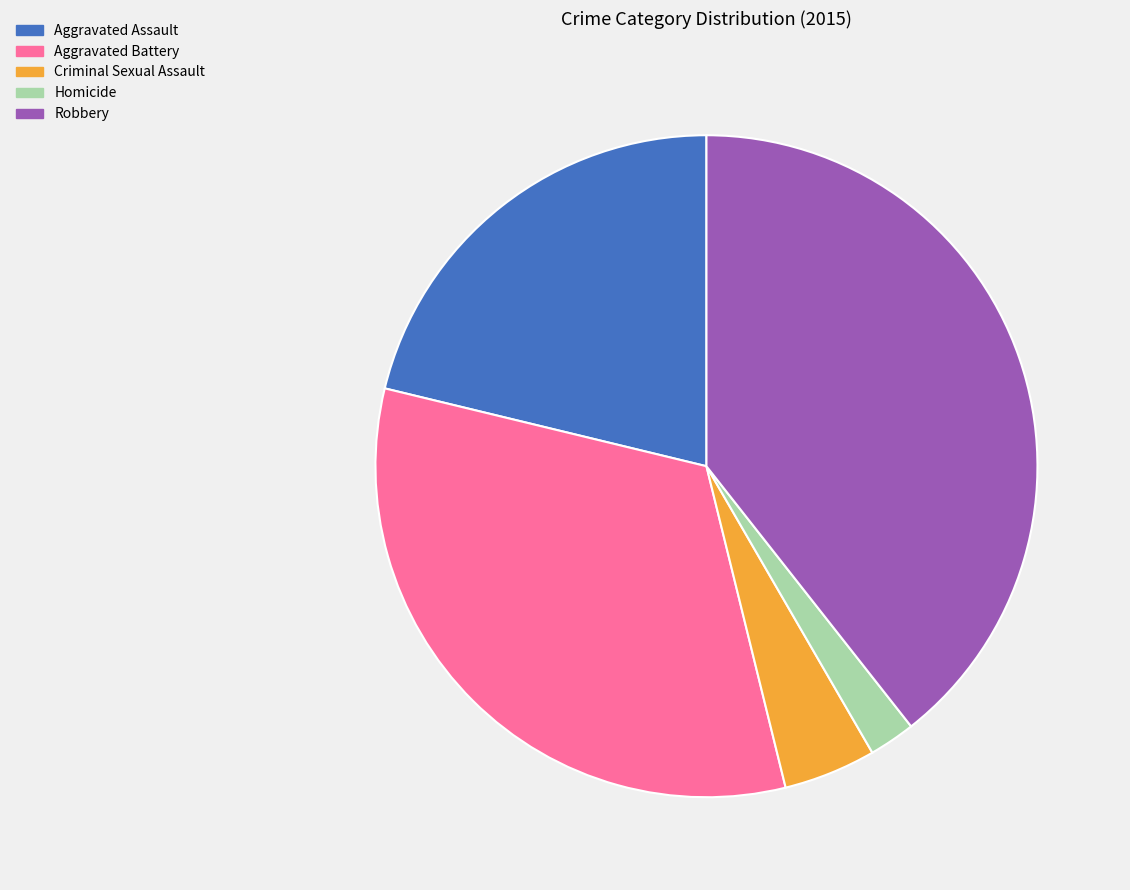

Is there a majority slice in this chart?

No